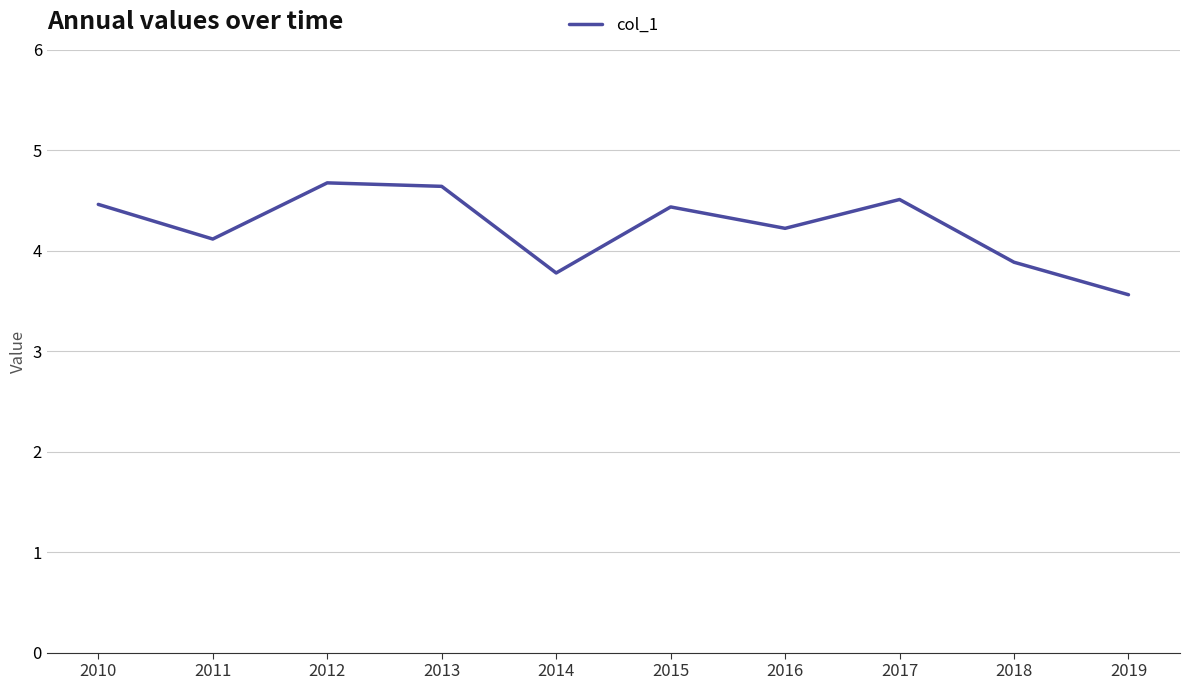

What is the smallest value displayed?

3.6